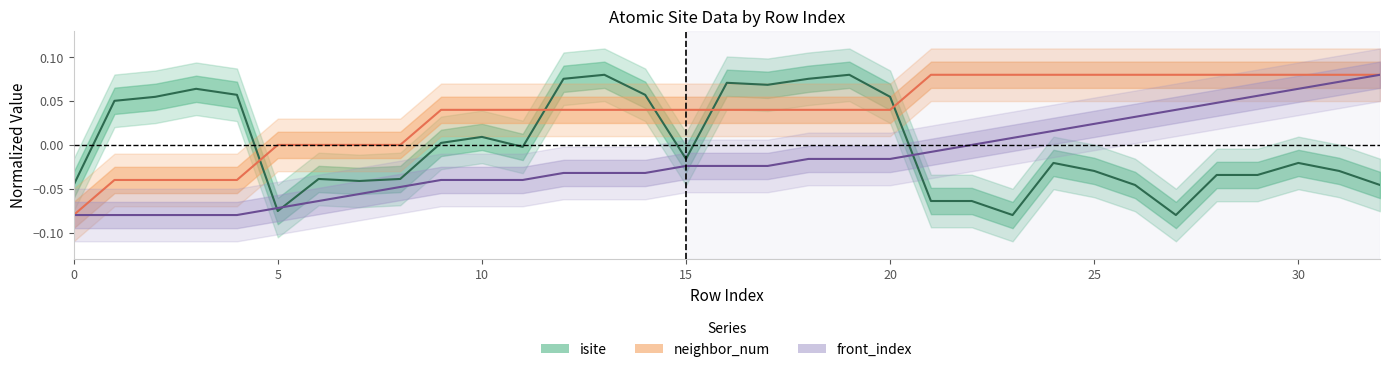

How many values in the neighbor_num series are below 0?

5